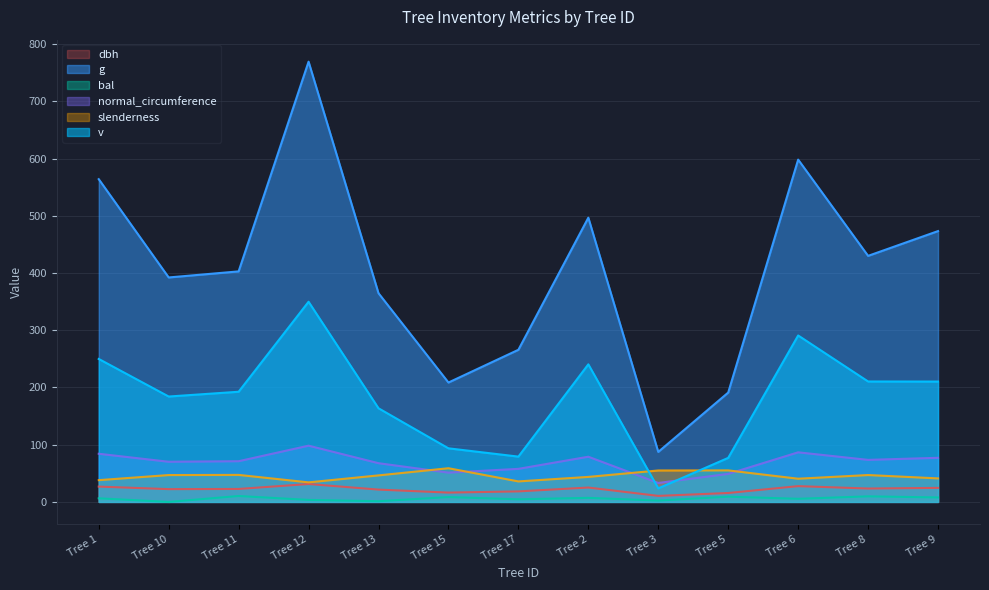

True or false: bal and dbh intersect in this chart.

False